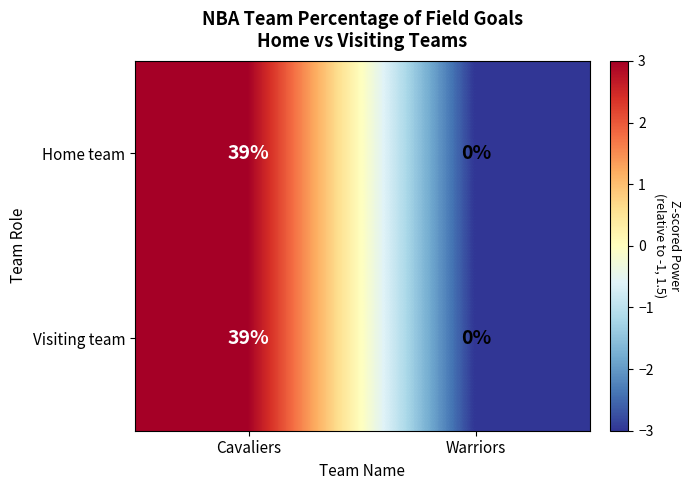

What is the highest value of the Visiting team series?

39